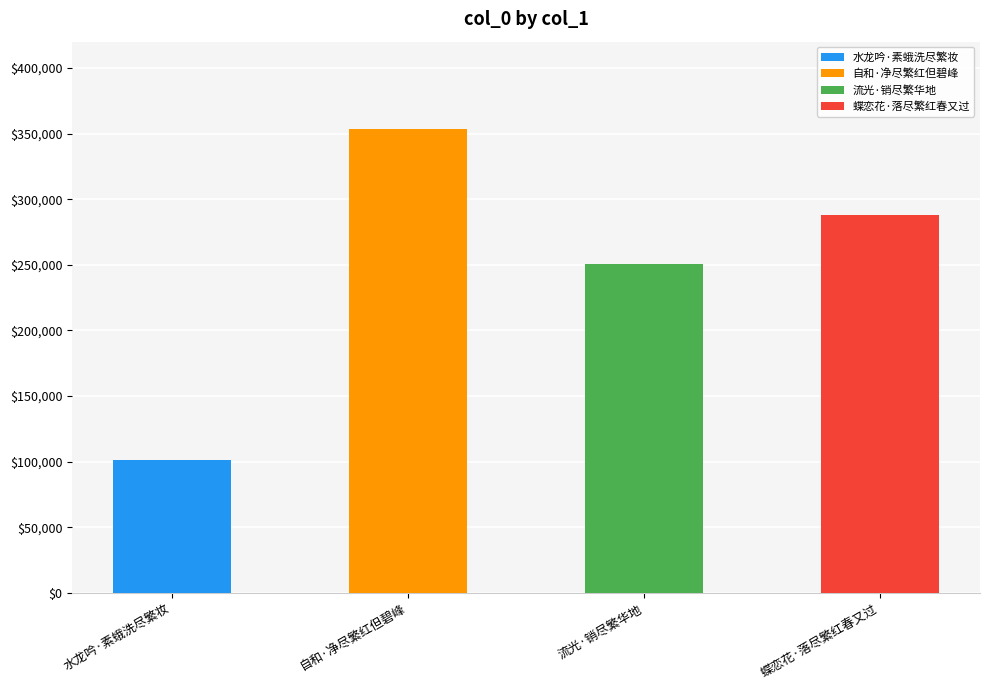

At which category does the chart reach its peak across all series?

自和·净尽繁红但碧峰